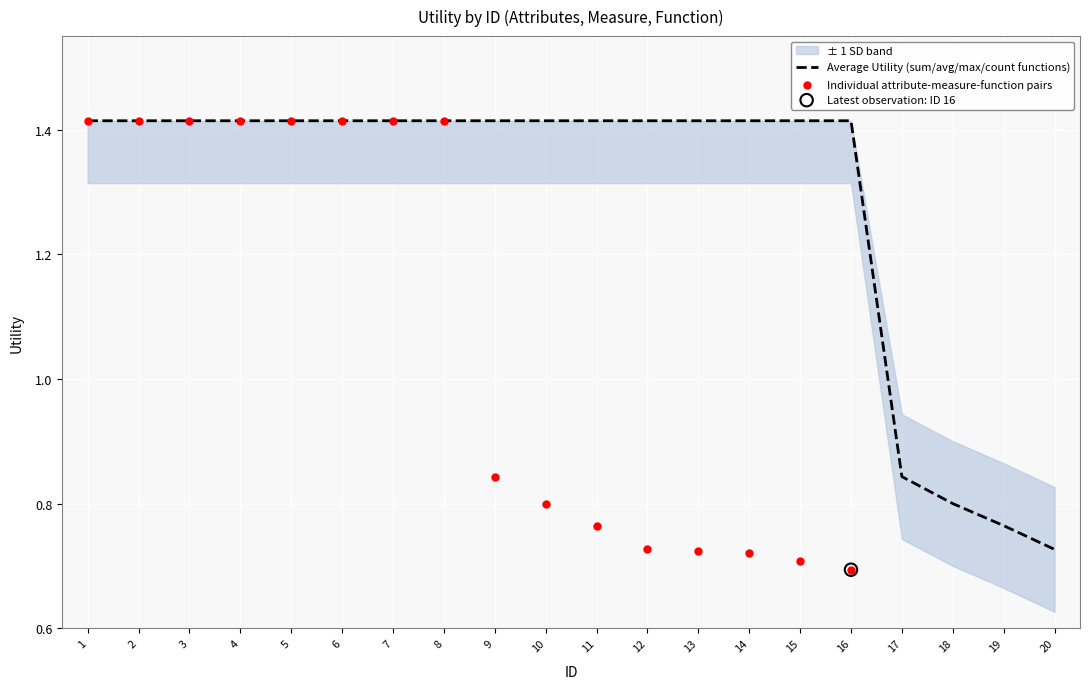

Which has a higher value, 5 or 2?

5